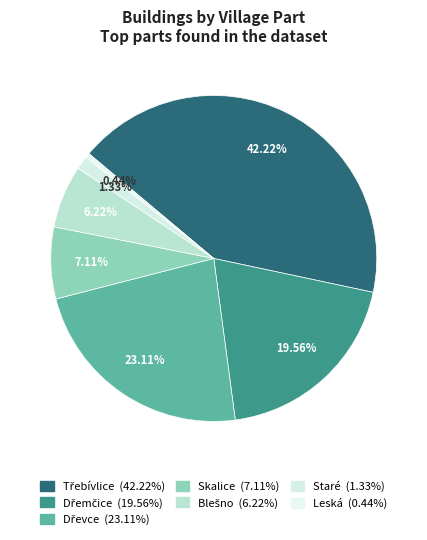

Is there a majority slice in this chart?

No